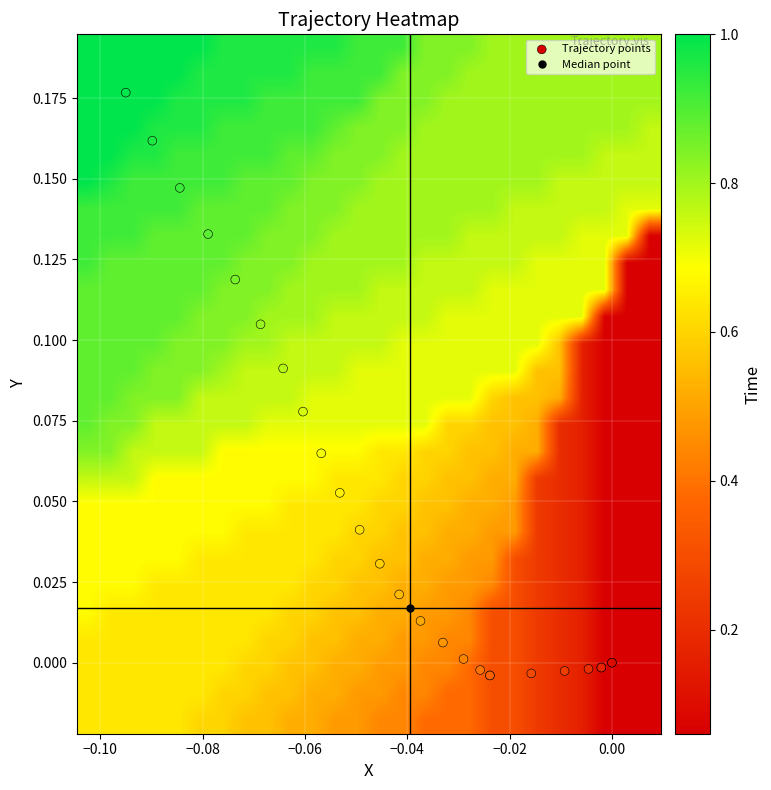

How many categories are shown in the chart?

26